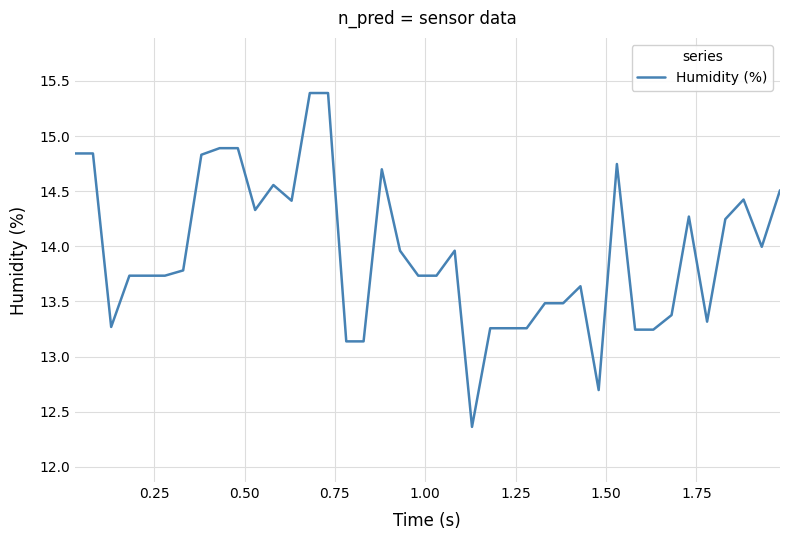

What is the smallest value displayed?

12.4